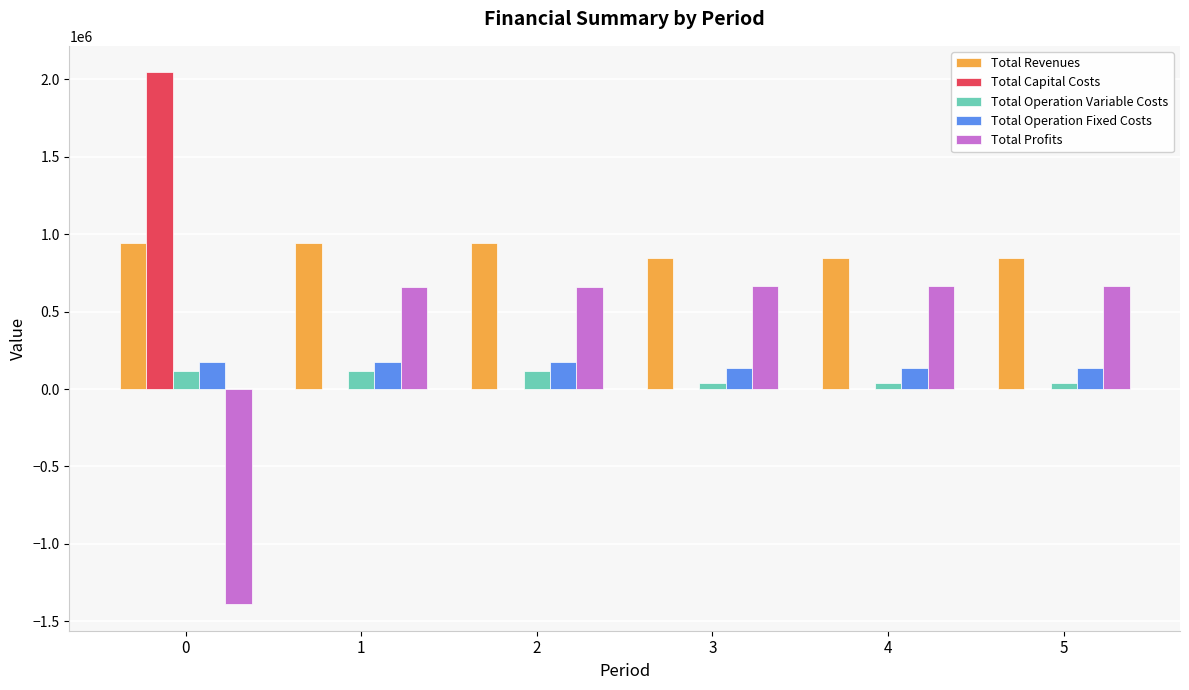

How many groups of bars are there?

6